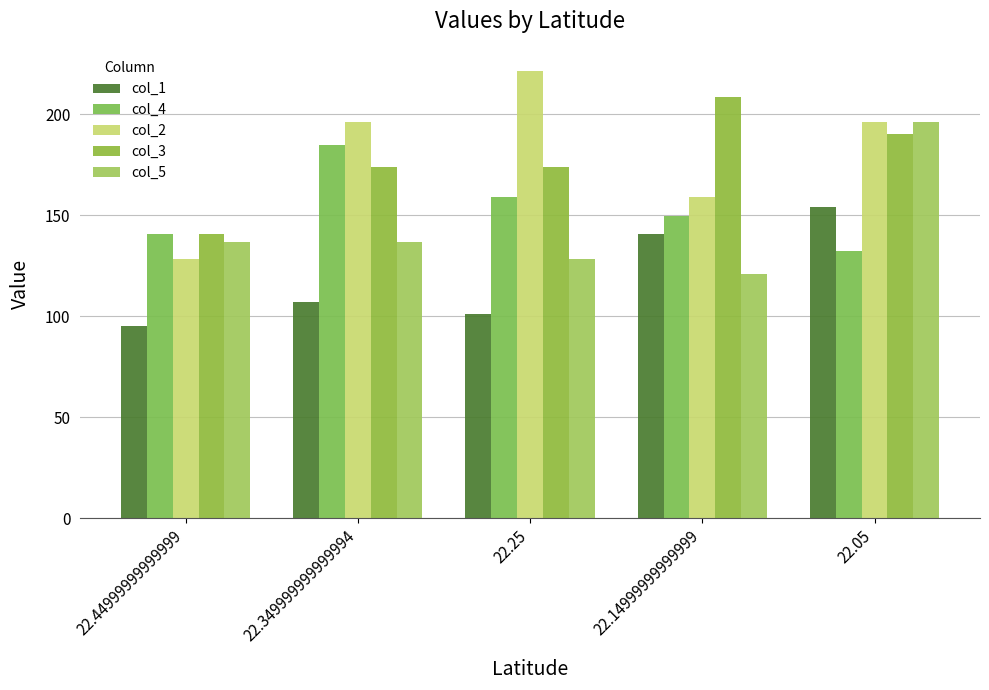

Which series has the widest spread of values?

col_2